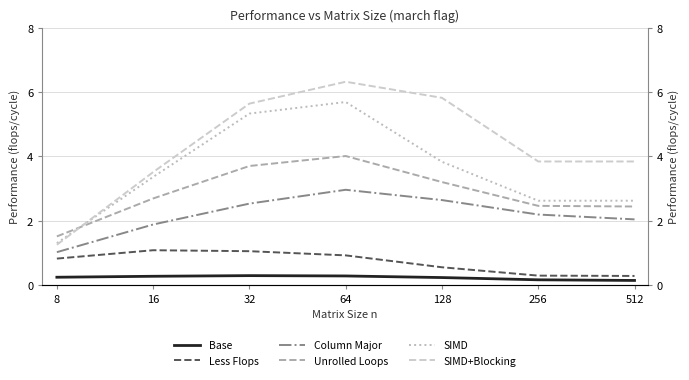

Is the value of SIMD+Blocking at 8 greater than the value of Less Flops at 16?

Yes